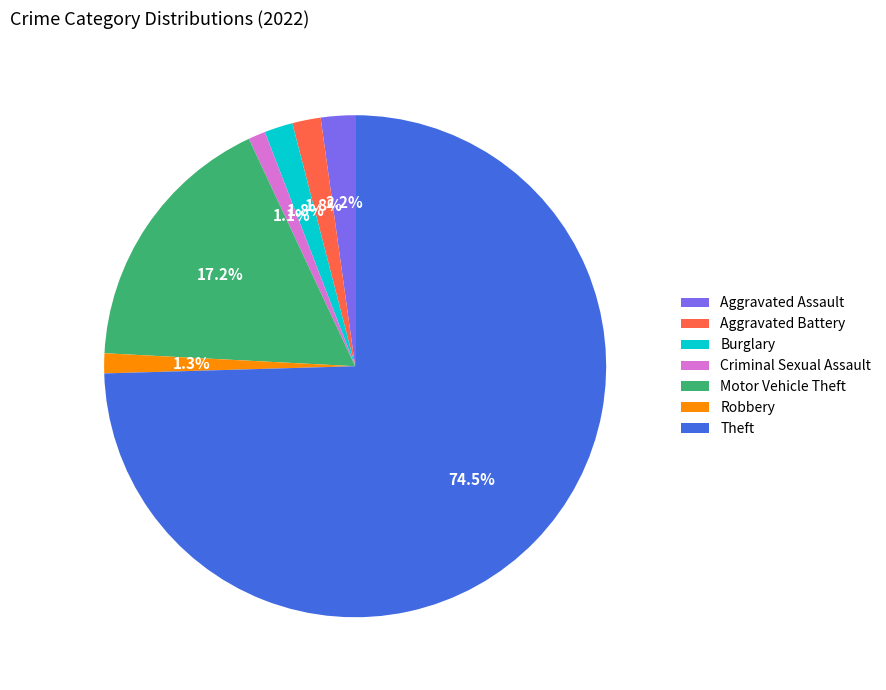

To the nearest percent, what portion does Aggravated Assault represent?

2%